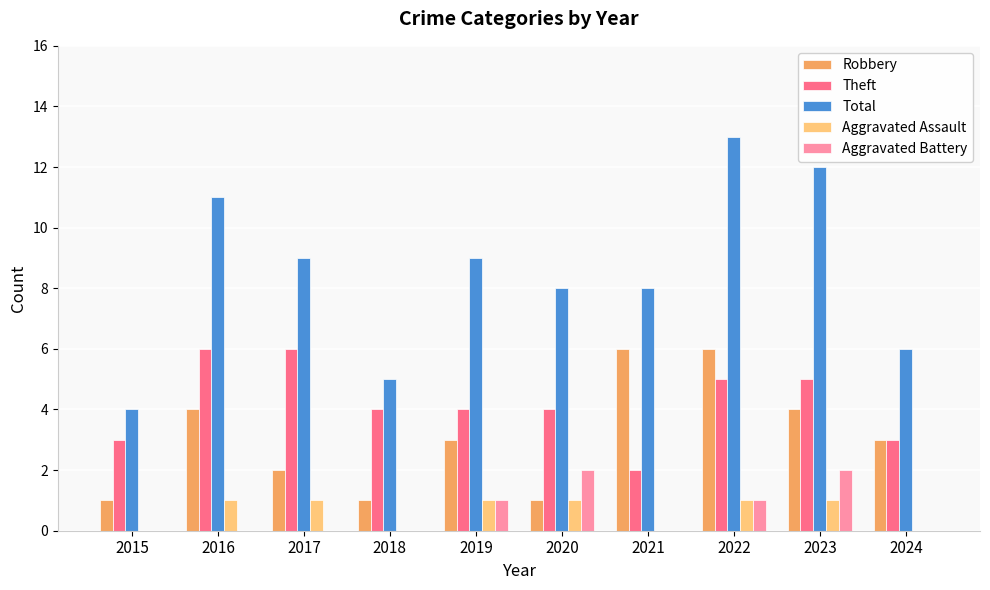

How many groups of bars are there?

10